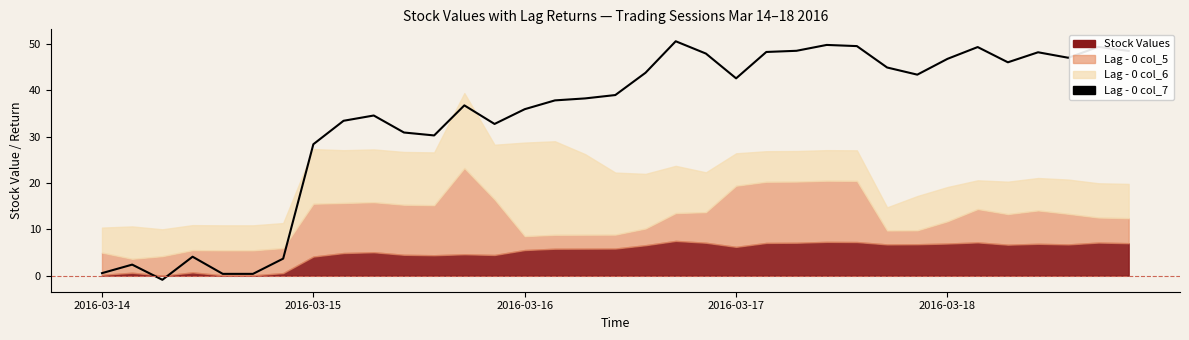

How many points are lower than both their immediate neighbors (excluding endpoints)?

7